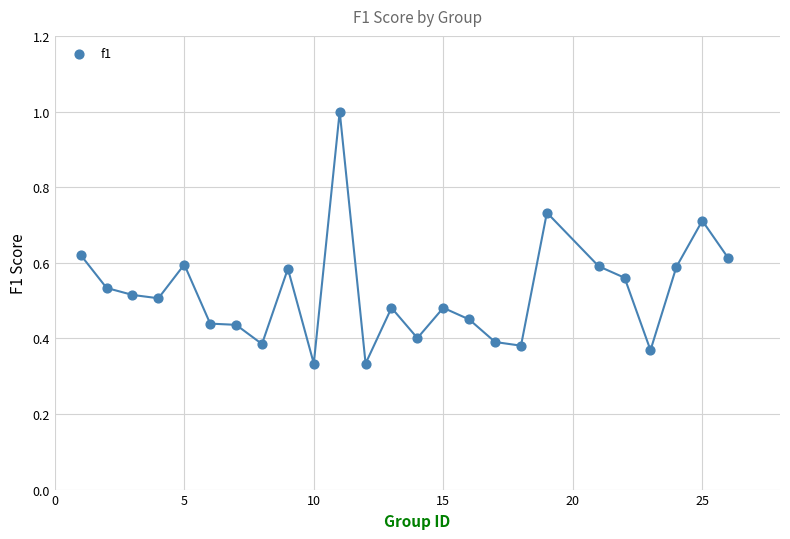

What is the range of X values (max minus min)?

25.0